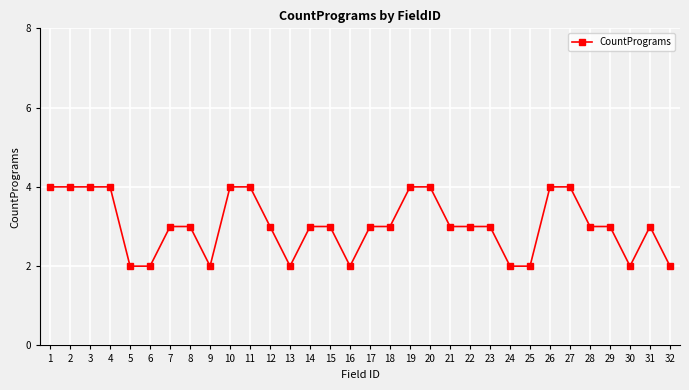

Reading left to right, list all the values displayed in this chart.

4	4	4	4	2	2	3	3	2	4	4	3	2	3	3	2	3	3	4	4	3	3	3	2	2	4	4	3	3	2	3	2